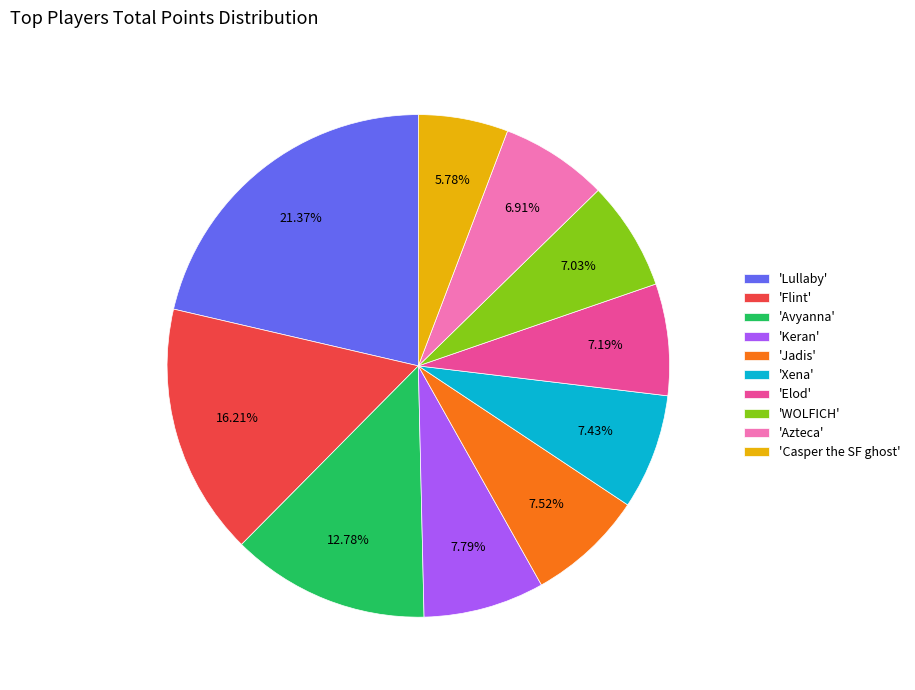

What is the largest slice in the pie chart?

'Lullaby'